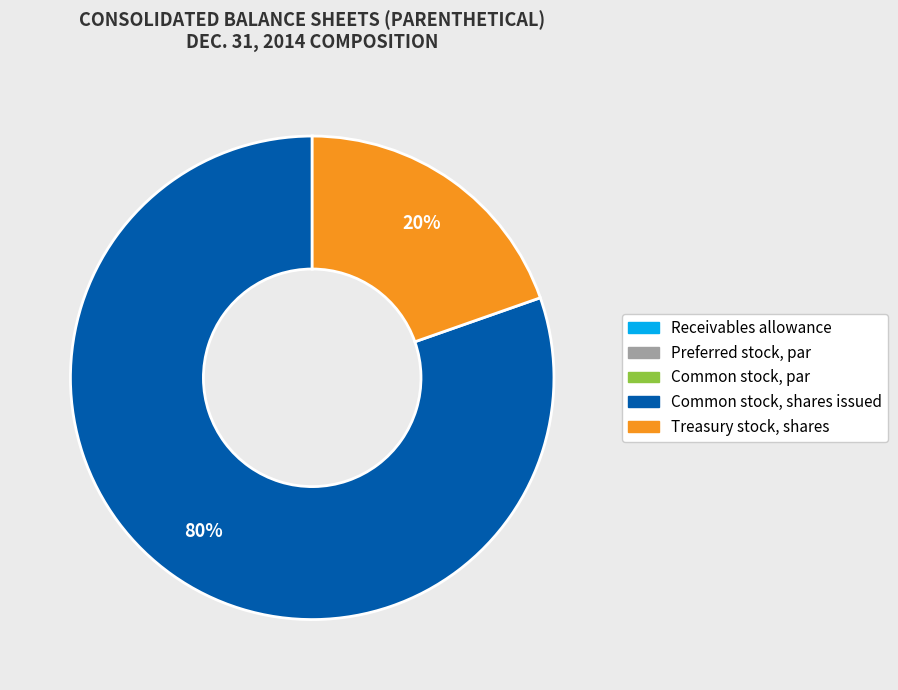

Is there a majority slice in this chart?

Yes